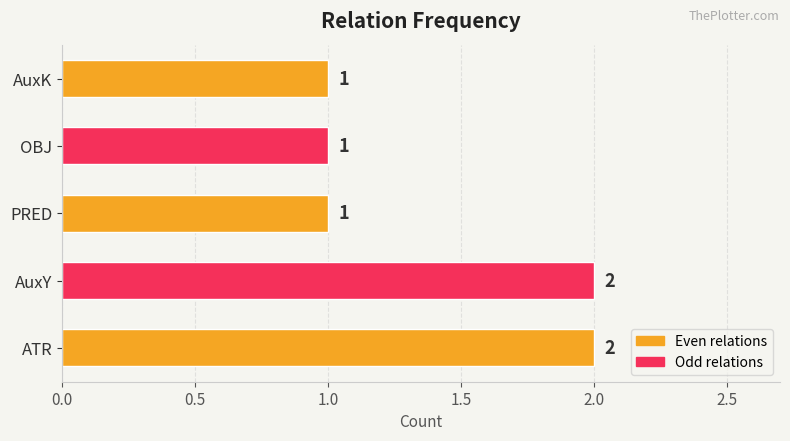

What is the sum of all values?

7